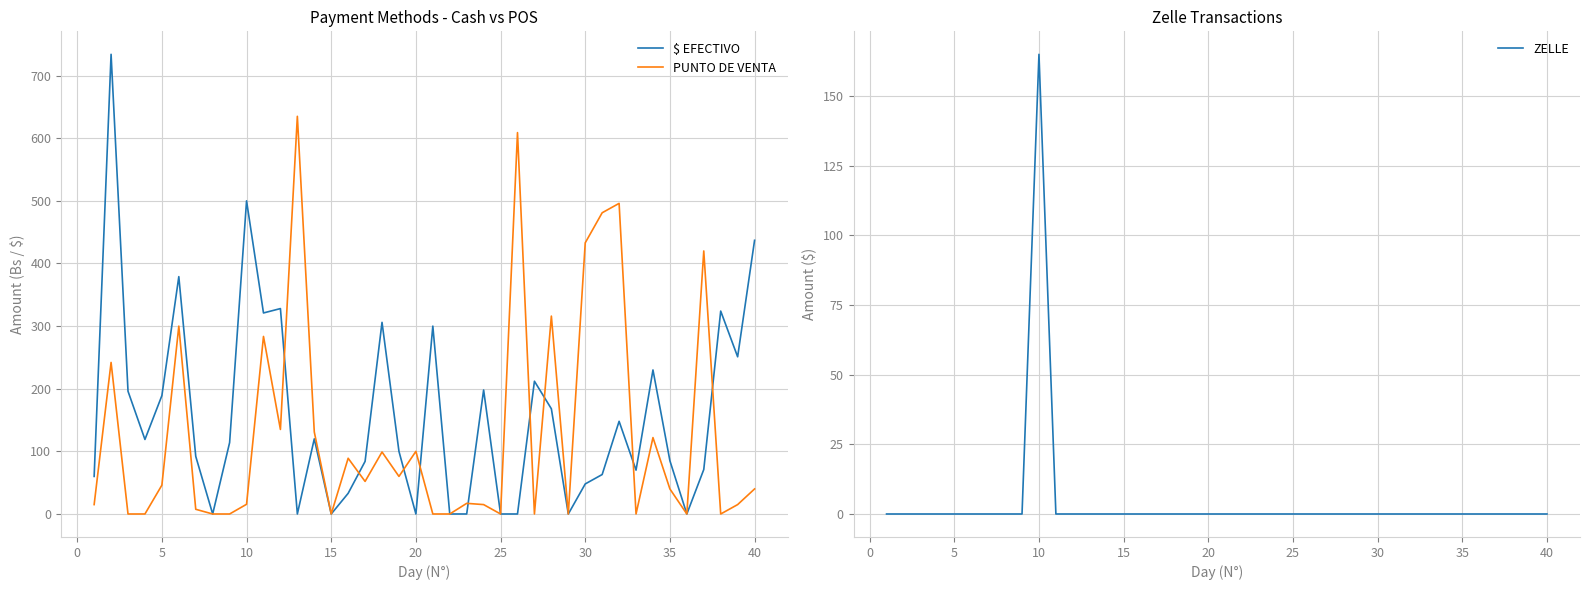

The $ EFECTIVO series shows 0.0 at 25. True or false?

True